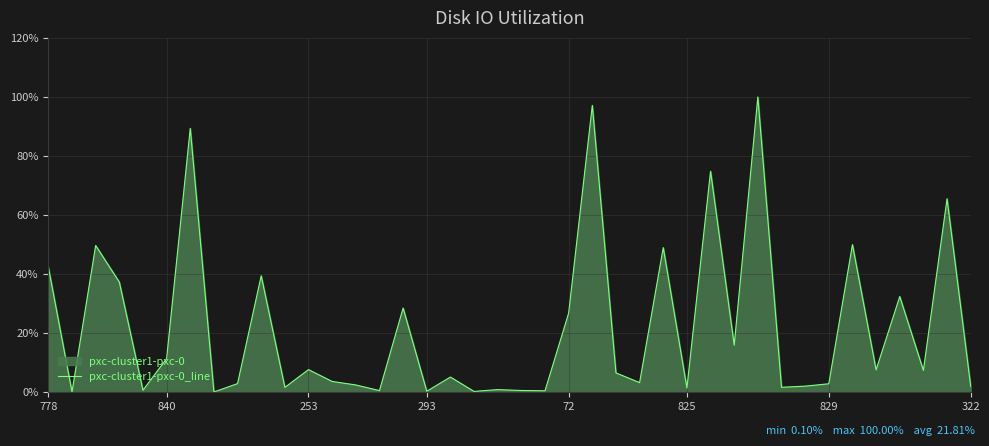

Where is the data nearest to the value 0?

840